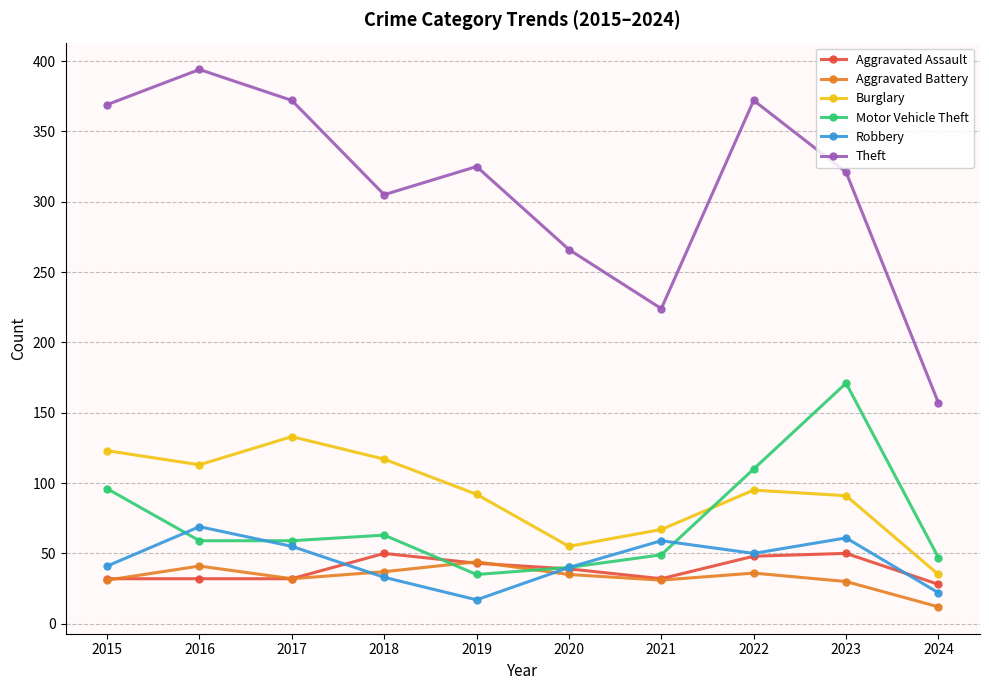

Which series ends up on top after the final intersection of Aggravated Assault and Robbery?

Aggravated Assault